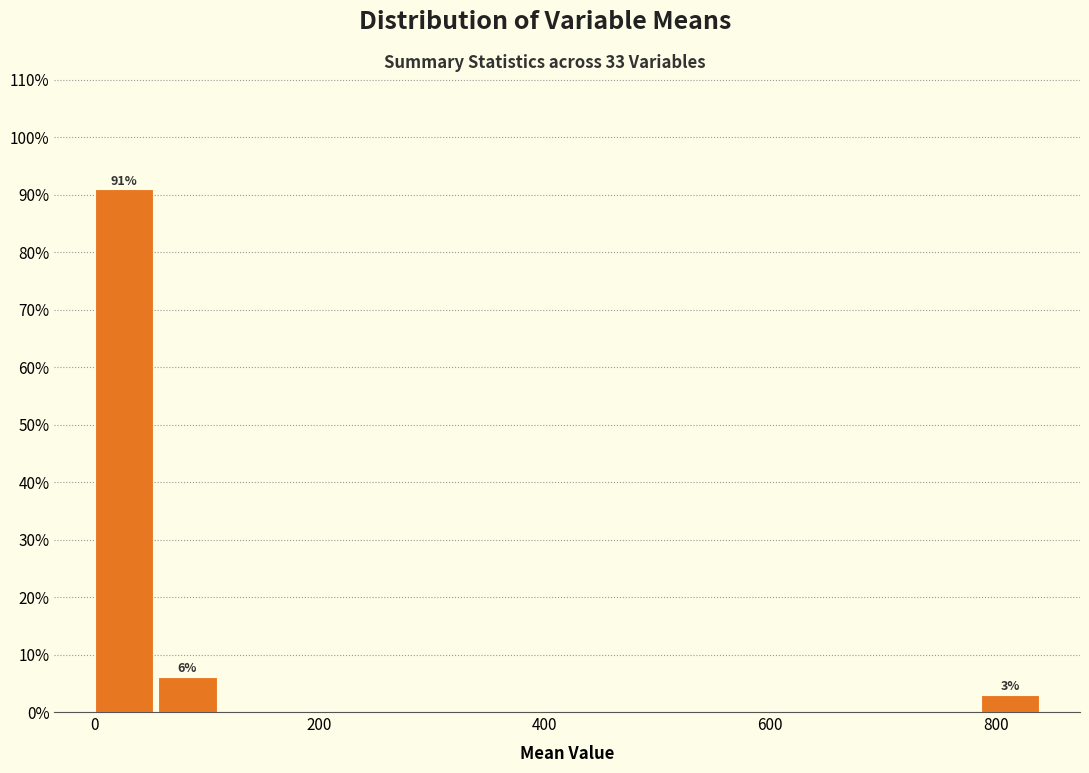

Around what value on the x-axis is the tallest bar? Give the approximate position of its centre, as read against the axis.

20